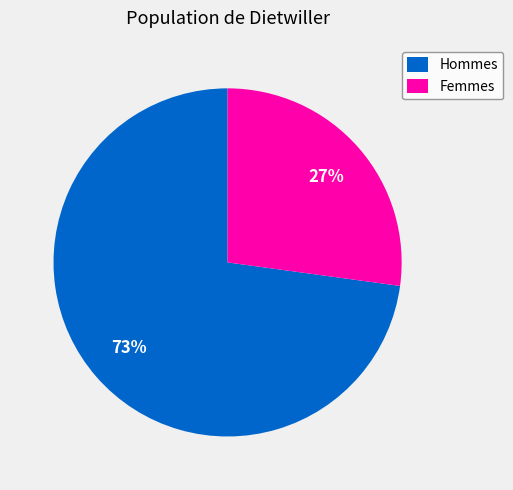

Is the sum of Femmes and Hommes greater than half?

Yes